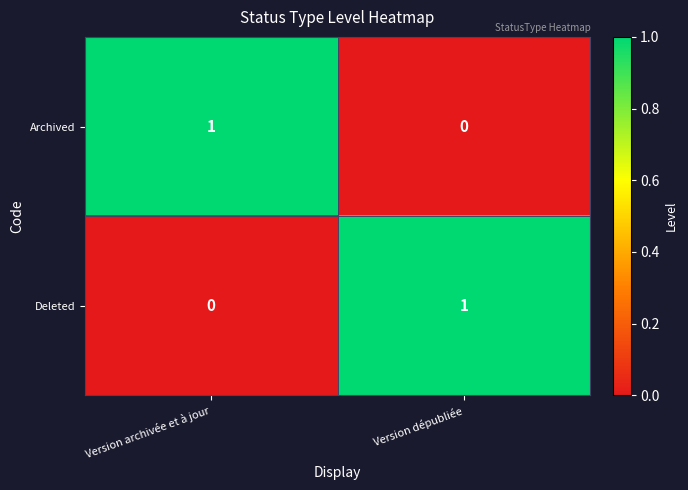

Rank the categories by Deleted value from lowest to highest.

Version archivée et à jour, Version dépubliée